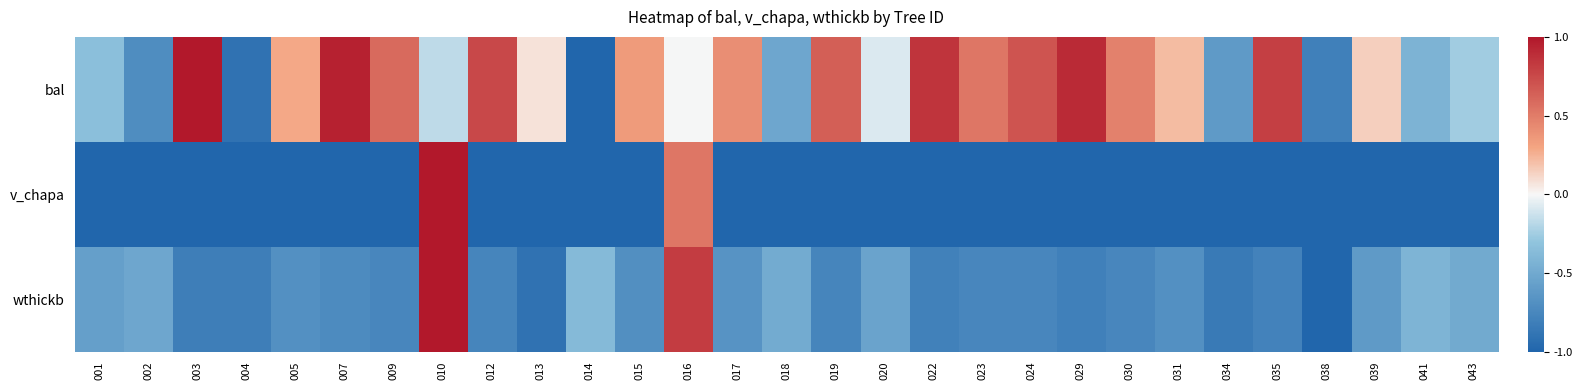

At which category is the sum across all series the highest?

010